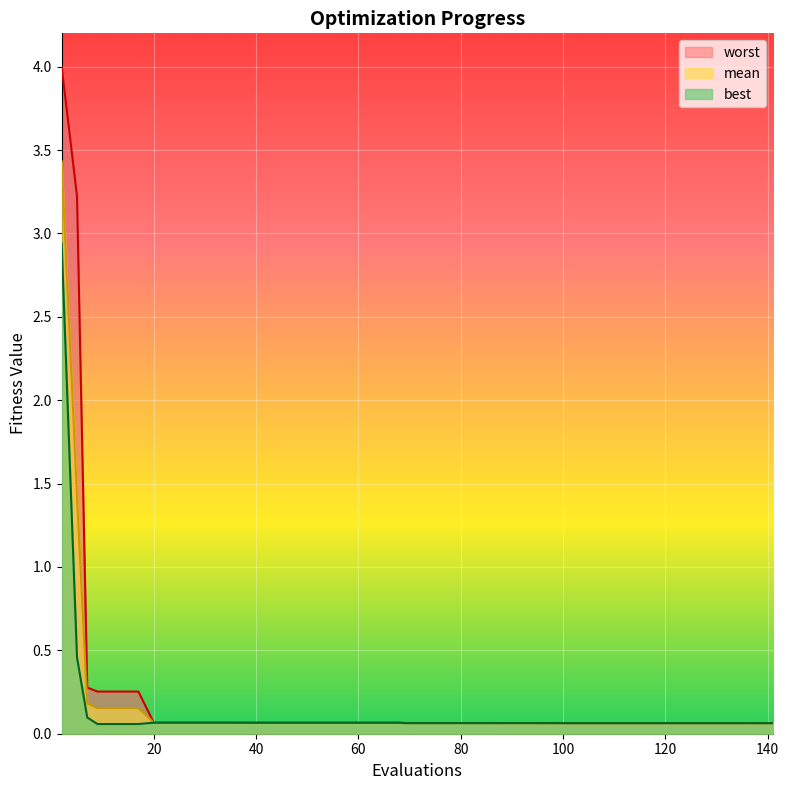

True or false: worst and mean intersect in this chart.

False